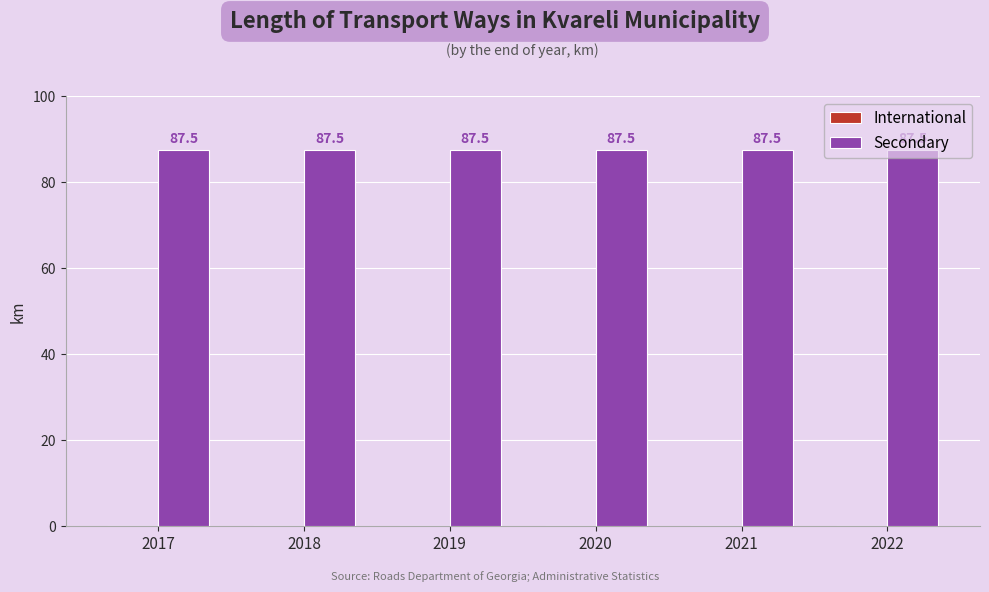

What is the average value of the Secondary series?

87.5